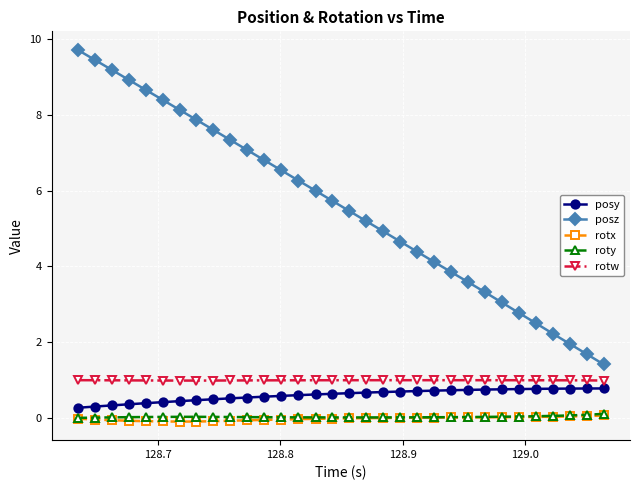

Which series has the largest total across all categories?

posz